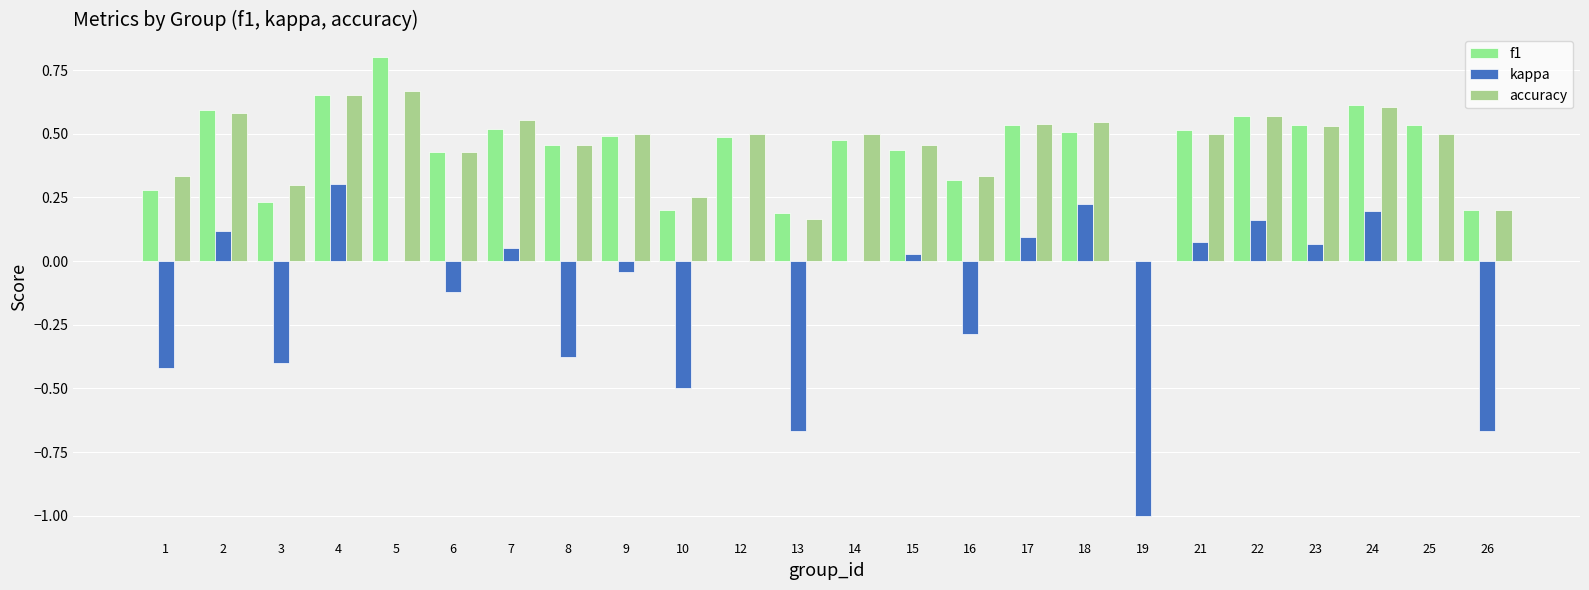

What is the approximate value of f1 at 16?

0.3